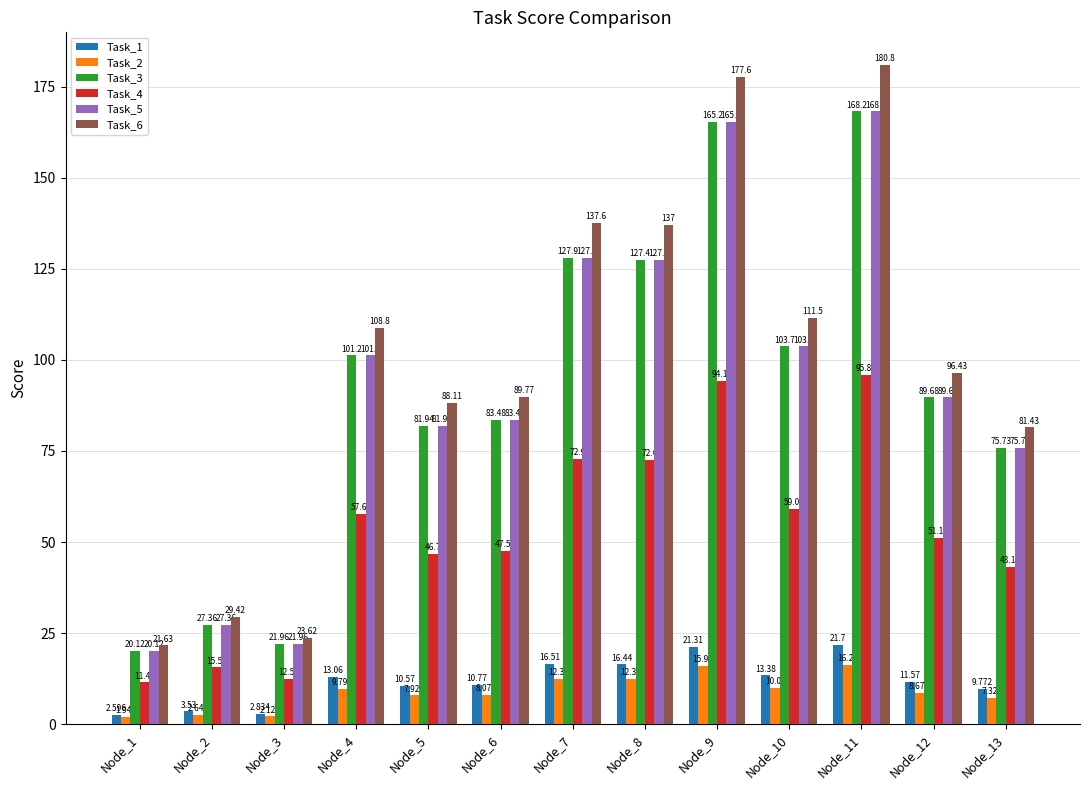

Does the chart contain stacked bars?

No